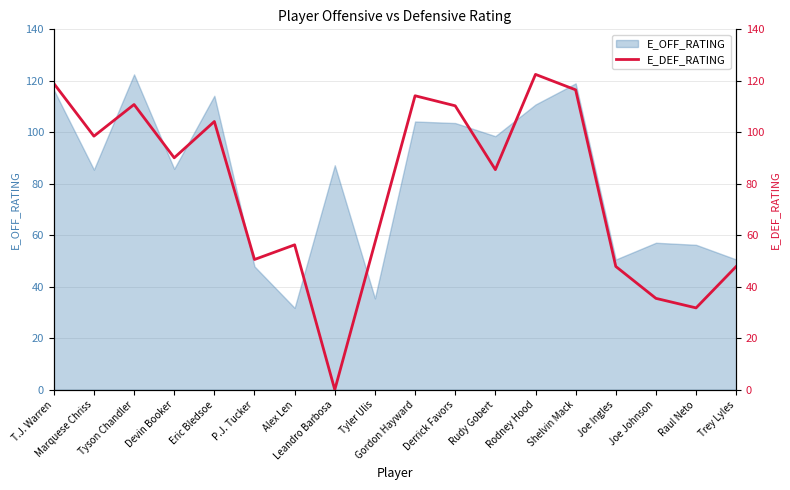

How many values exceed 90?

9